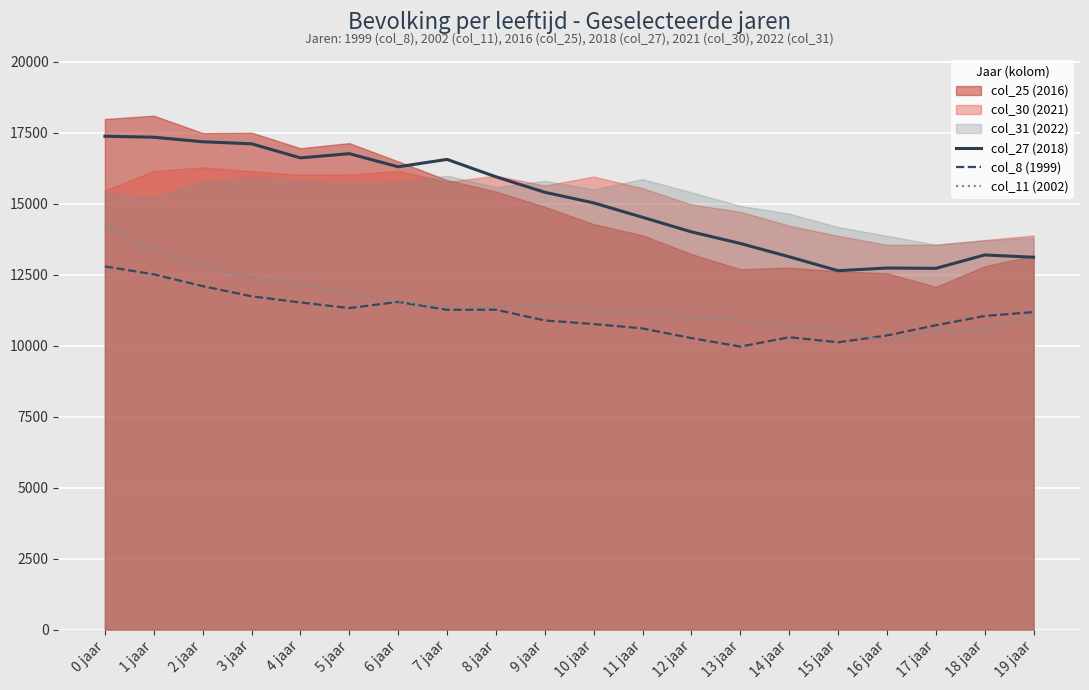

Where is the first local maximum for col_11 (2002)?

9 jaar